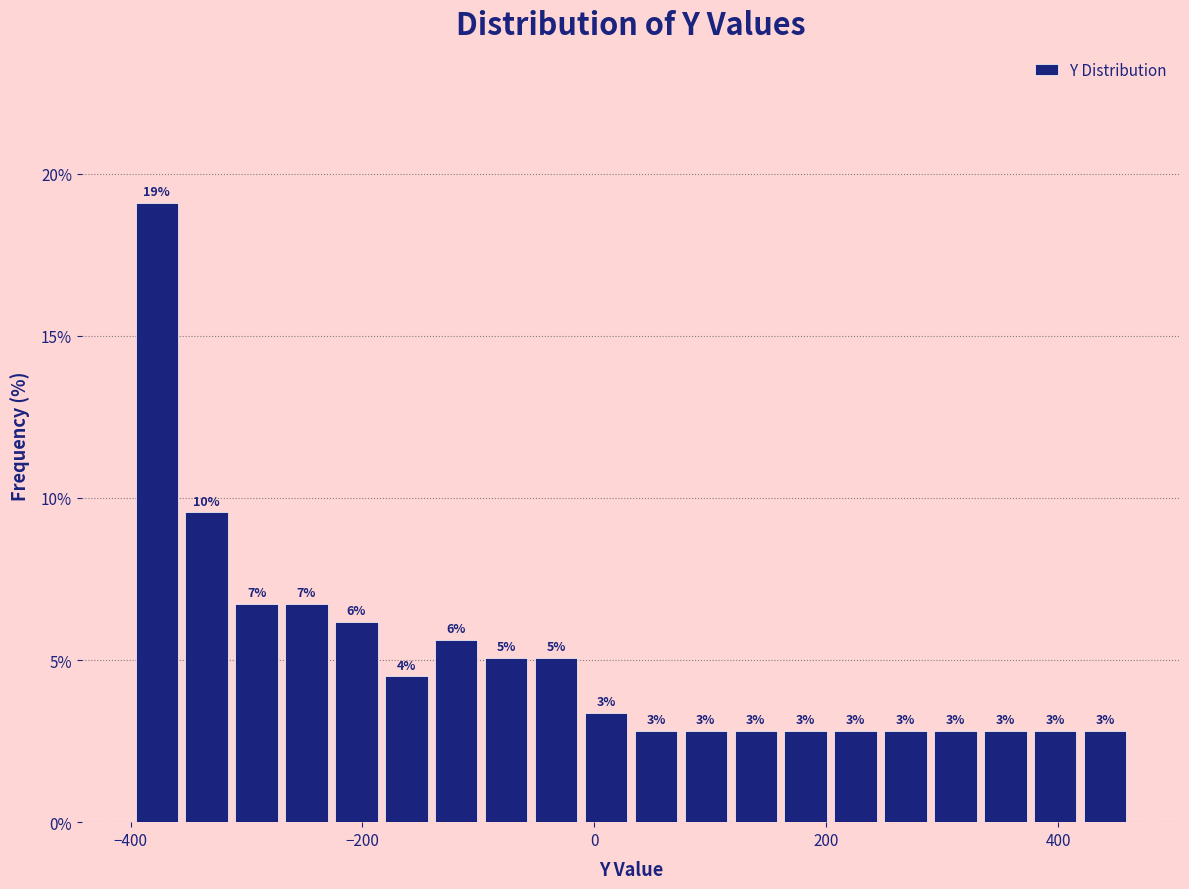

Read against the x-axis, roughly where is the centre of the tallest bar?

-380